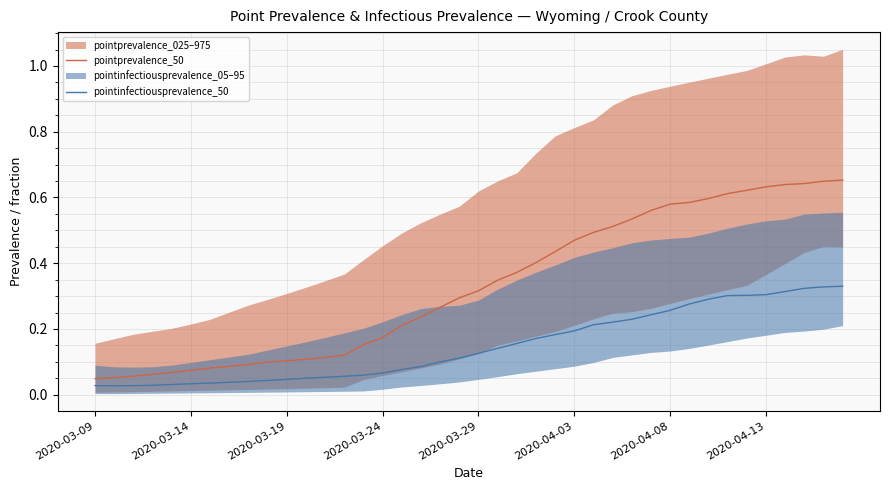

True or false: pointprevalence_50 has a value of 0.9 at 37.

False